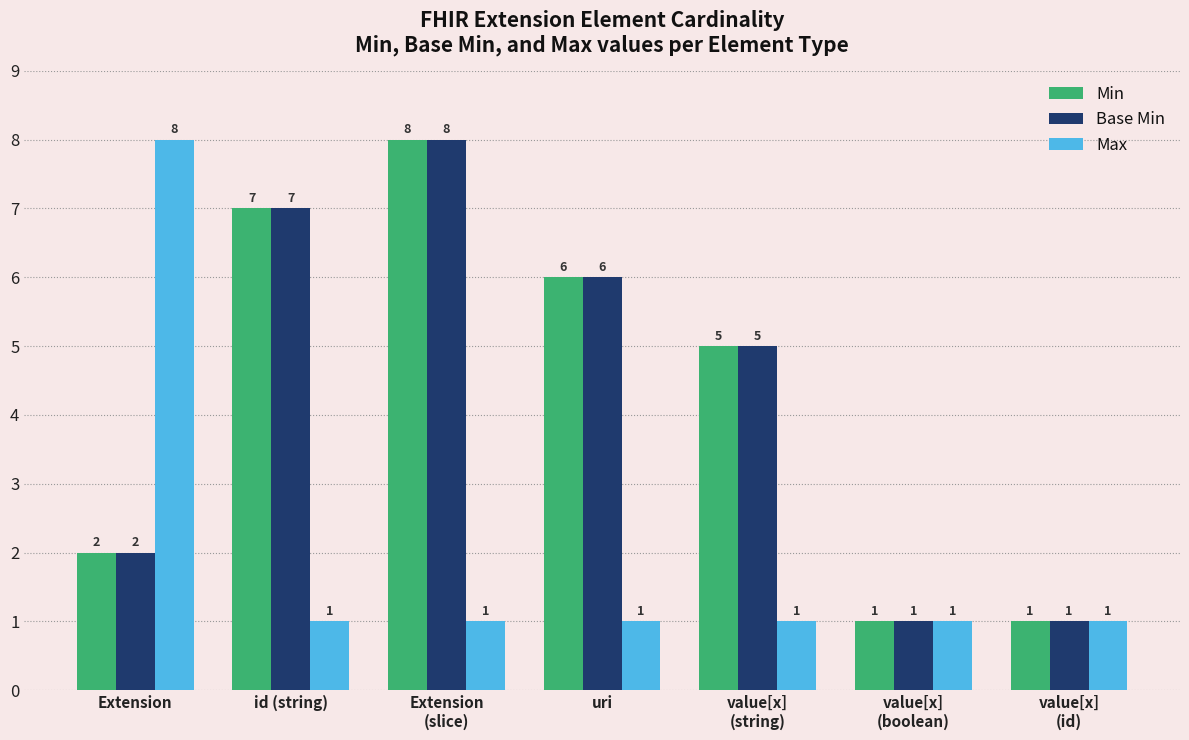

At which category is the sum across all series the highest?

Extension
(slice)